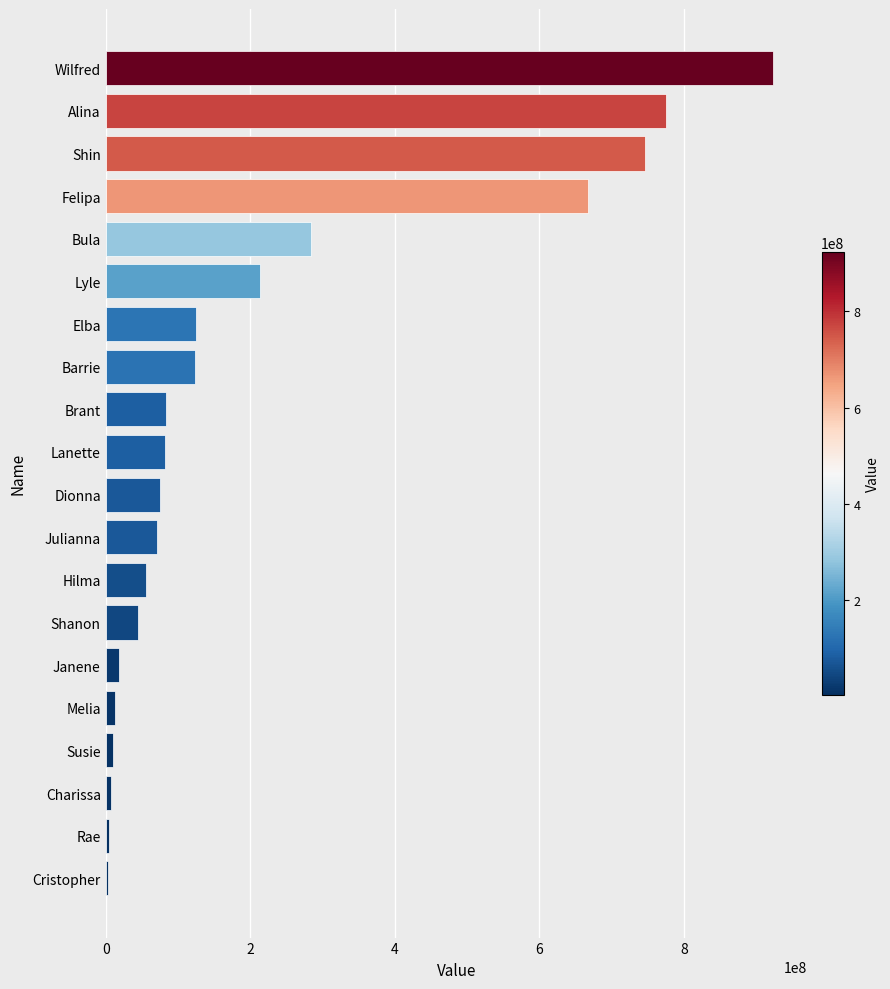

What is the average value?

216304887